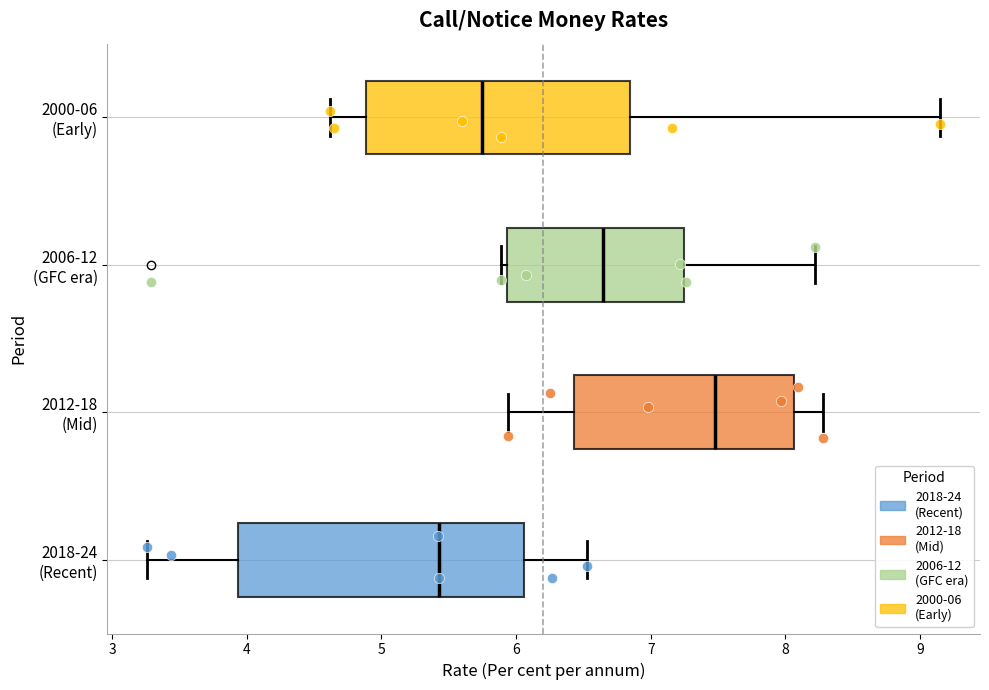

Reading bottom to top, transcribe this box plot: for each box, give where its median line is, the range the box spans, and where its two whiskers end, as read against the x-axis. The values are not printed on the chart, so give them approximately, as read against the axis.

2018-24 (Recent): median 5.4, box 3.9 to 6.1, whiskers 3.3 to 6.5
2012-18 (Mid): median 7.5, box 6.4 to 8.1, whiskers 5.9 to 8.3
2006-12 (GFC era): median 6.6, box 5.9 to 7.3, whiskers 5.9 (just left of the box's left edge) to 8.2
2000-06 (Early): median 5.7, box 4.9 to 6.8, whiskers 4.6 to 9.2